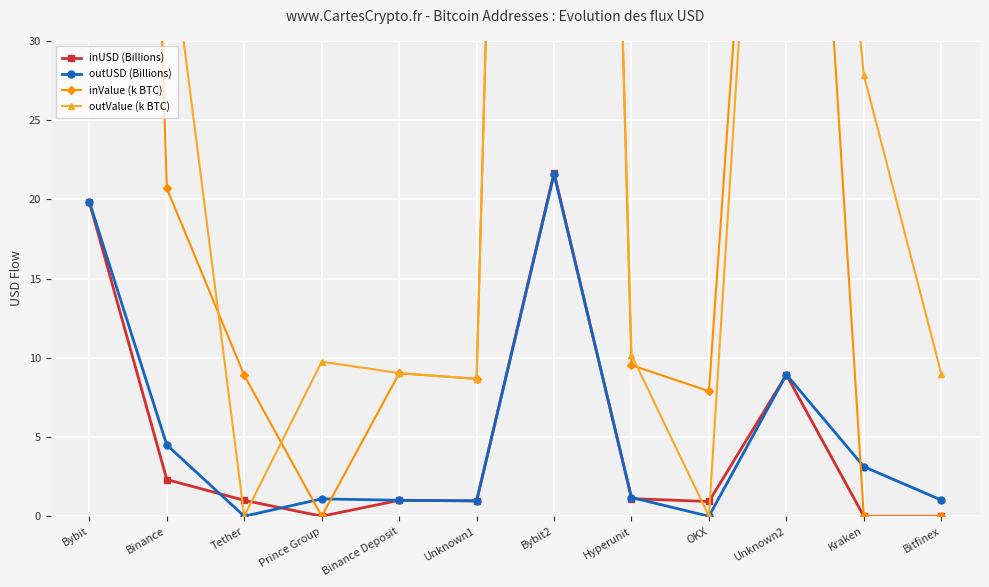

How many lines are shown in the chart?

4